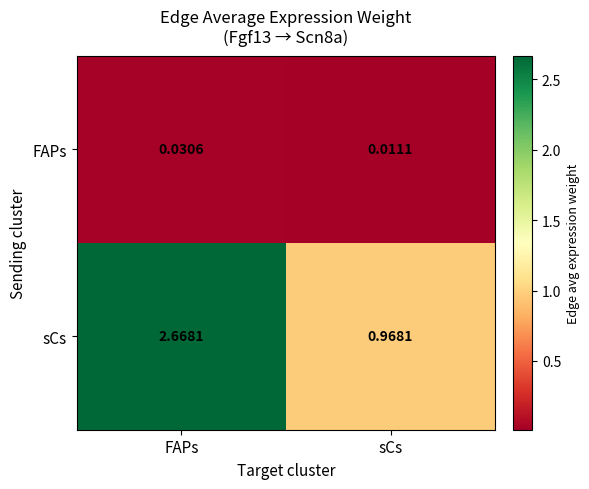

Count the number of categories in the chart.

2